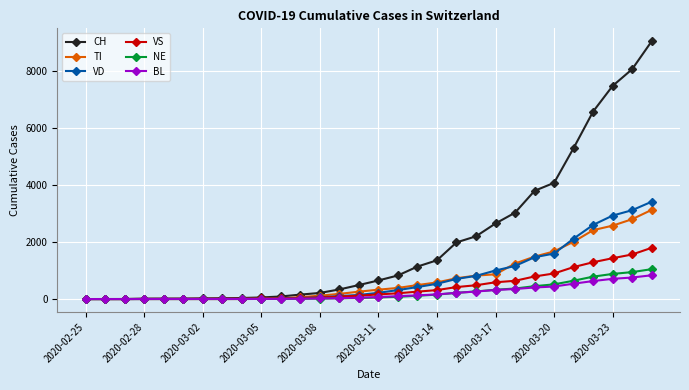

Which series has the largest total across all categories?

CH